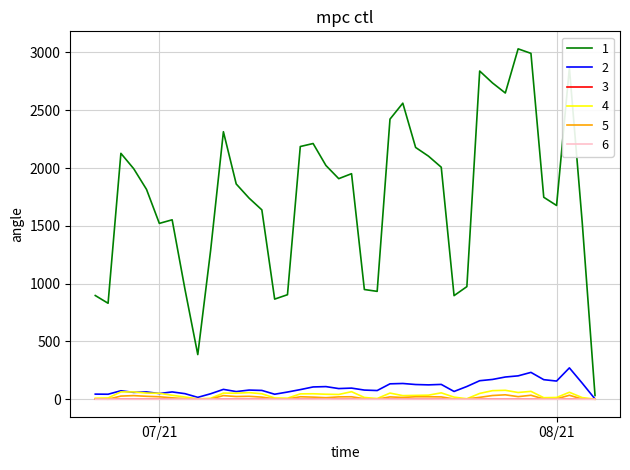

Which category has the highest value across all series?

2021-07-29